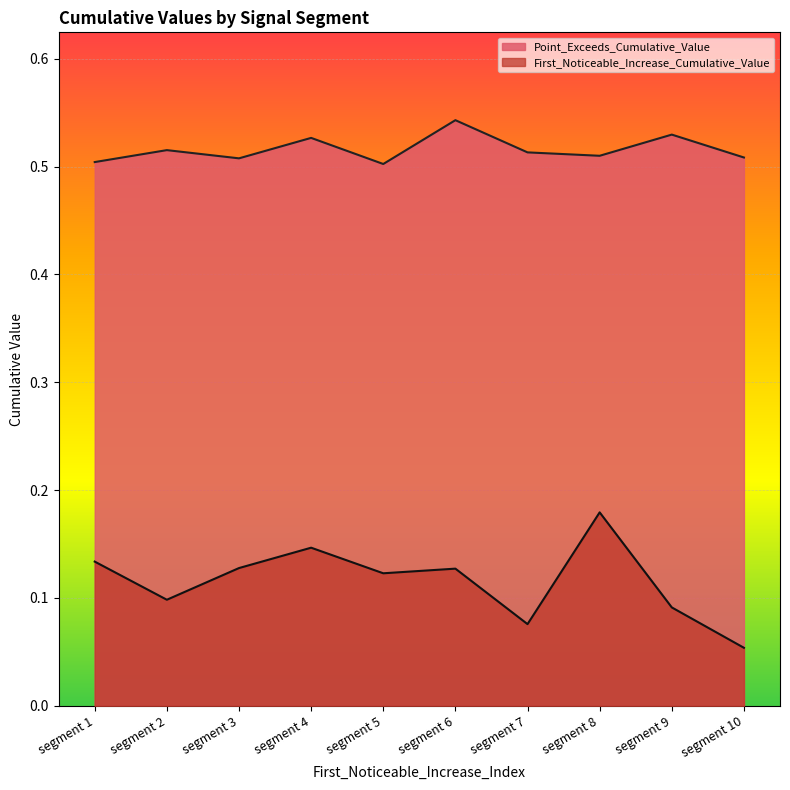

What is the value of the Point_Exceeds_Cumulative_Value point at the 10th from the left?

0.5